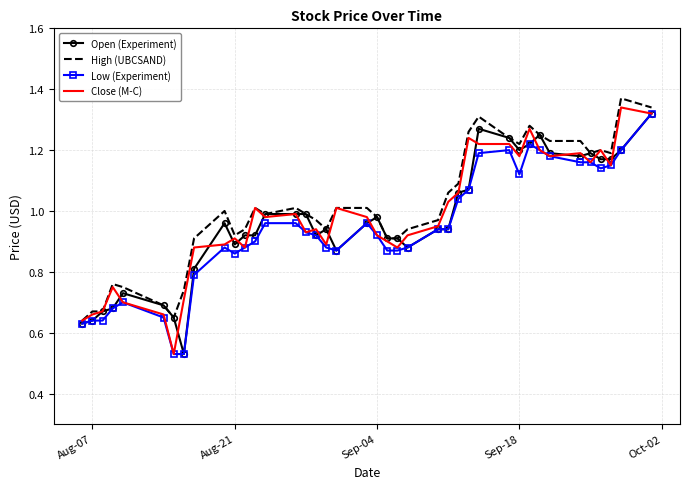

List the series in order of their overall mean, highest first.

High (UBCSAND), Close (M-C), Open (Experiment), Low (Experiment)